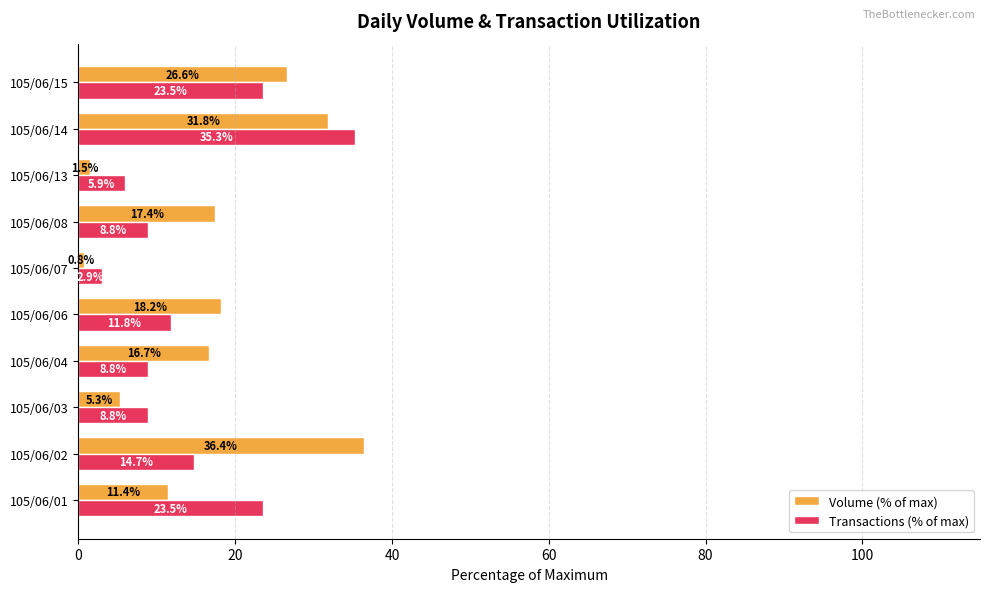

Count the number of categories in the chart.

10